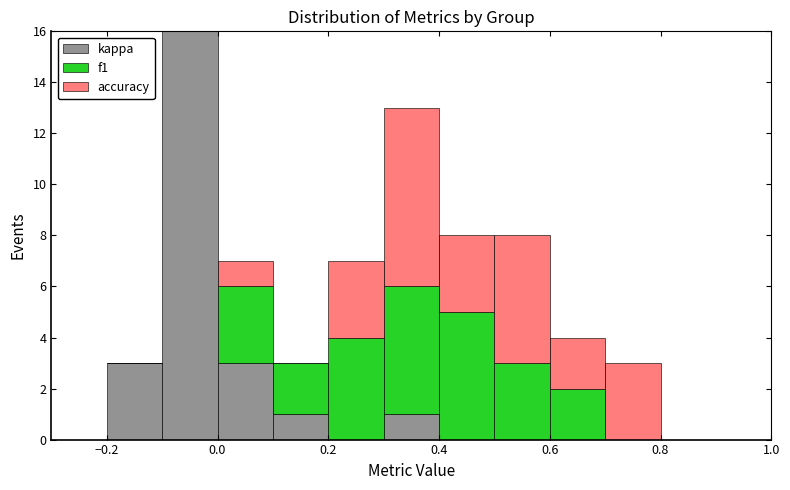

Which range on the x-axis has the tallest stacked bar (by total height)?

-0.1 to 0.0